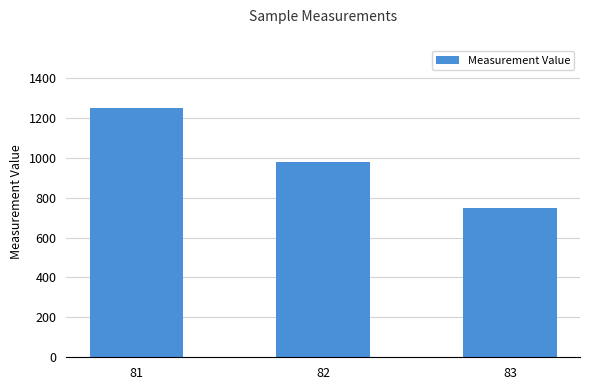

What is the change in value from 81 to 82?

-270